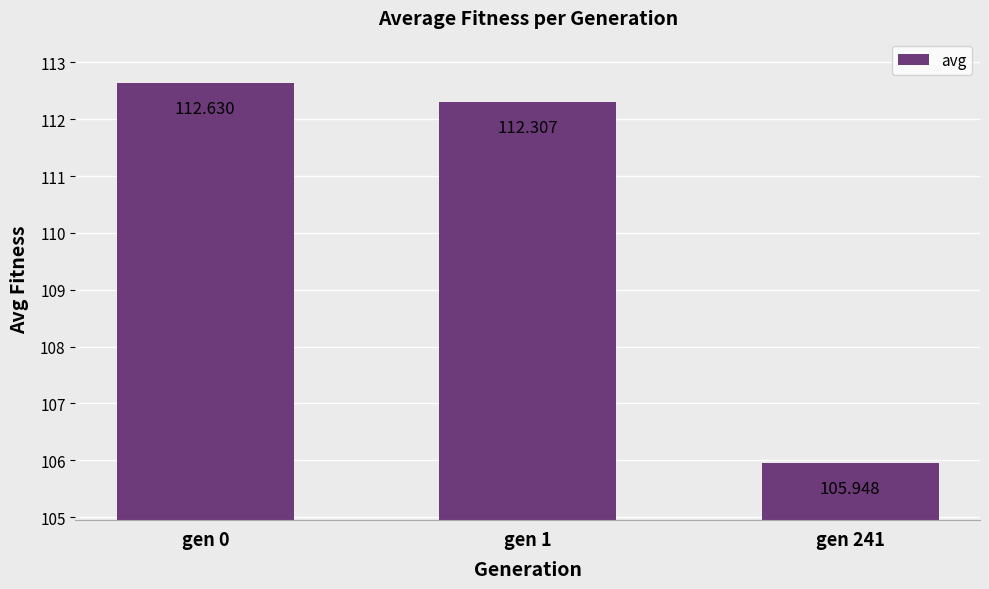

Approximately how many times larger is the value at gen 0 compared to gen 1?

1.0